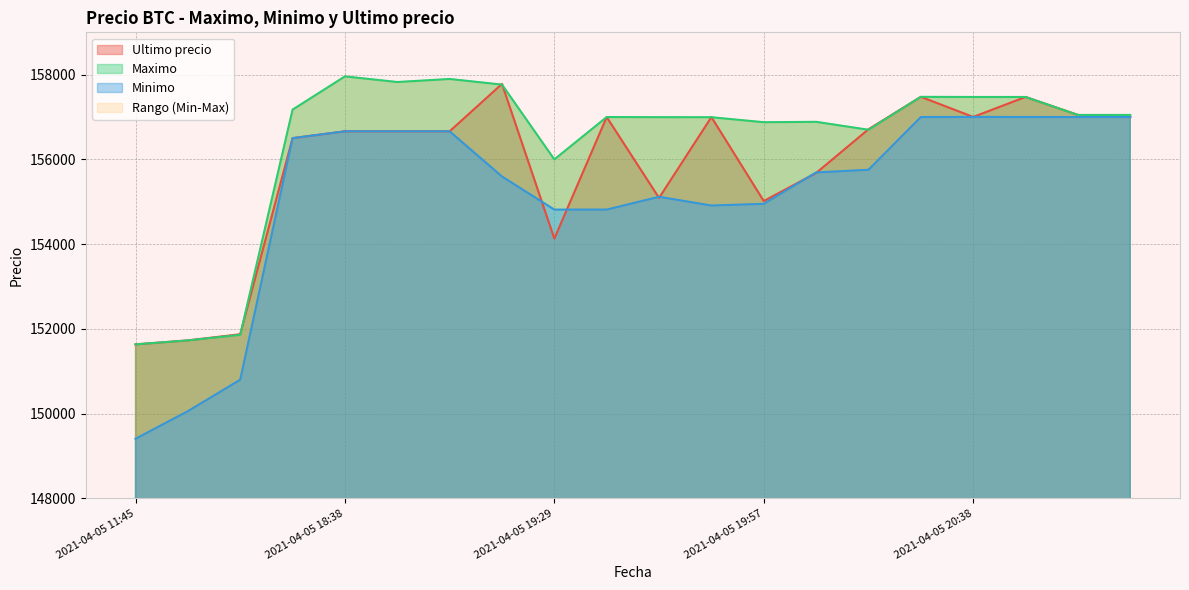

At how many categories does at least one series exceed 153812?

17